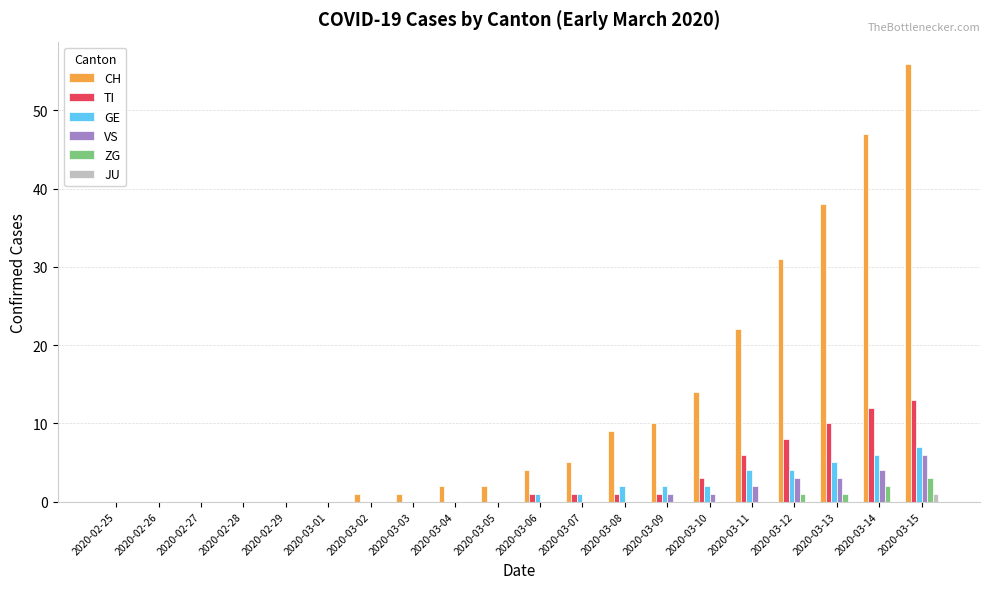

The value of TI at 2020-02-28 is 0. True or false?

True